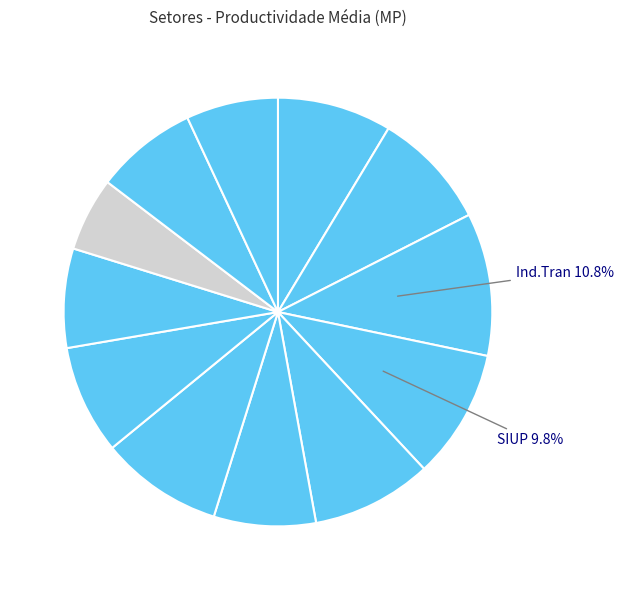

How many segments does this pie chart have?

12